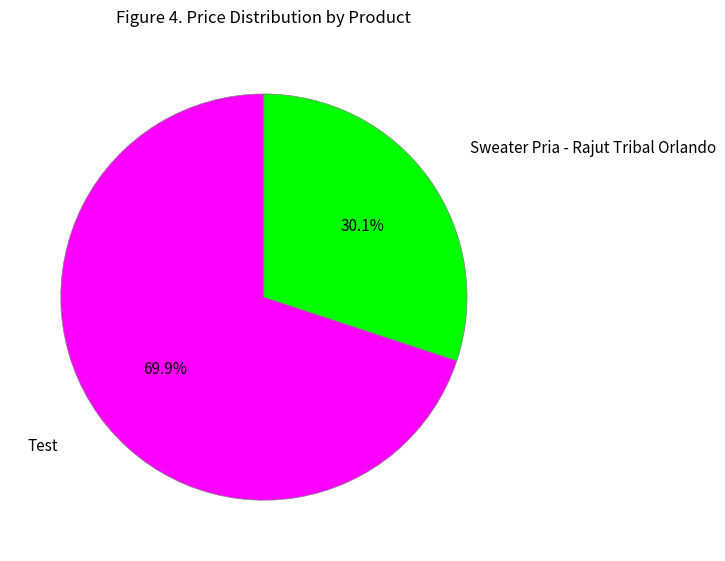

Which category has the smallest portion of the pie?

Sweater Pria - Rajut Tribal Orlando